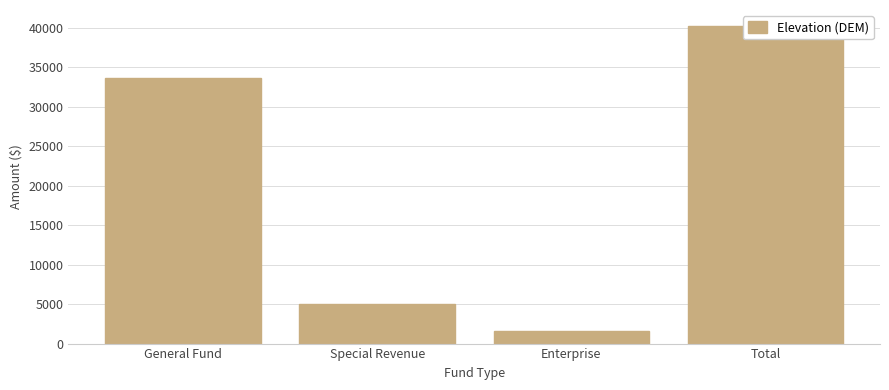

What is the minimum value shown in the chart?

1608